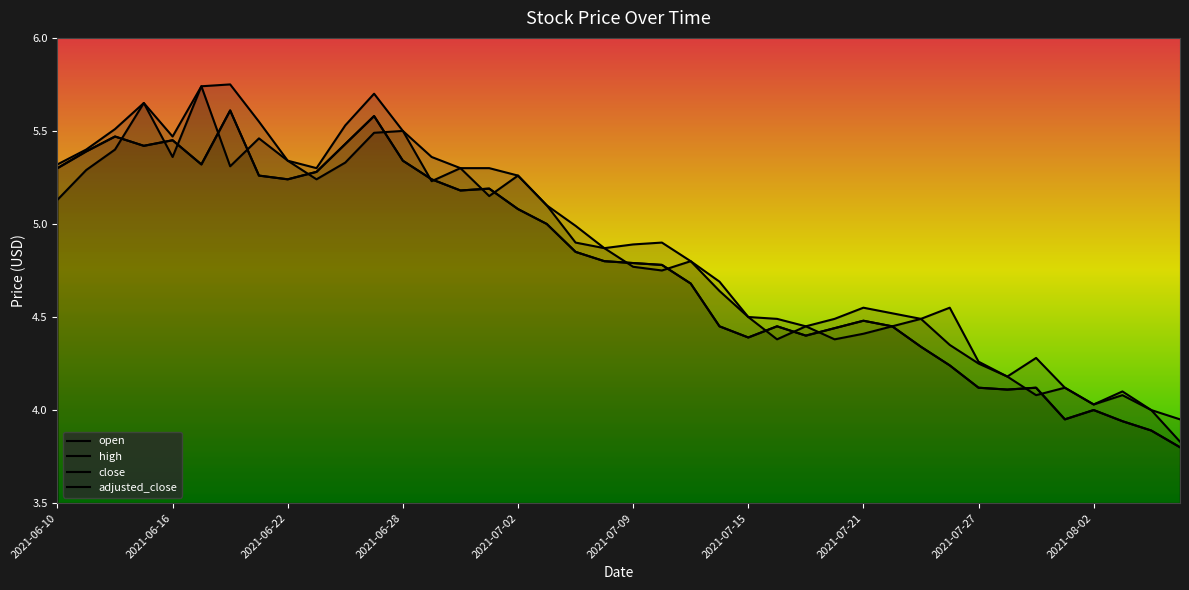

What is the label of the 12th point from the right?

2021-07-21